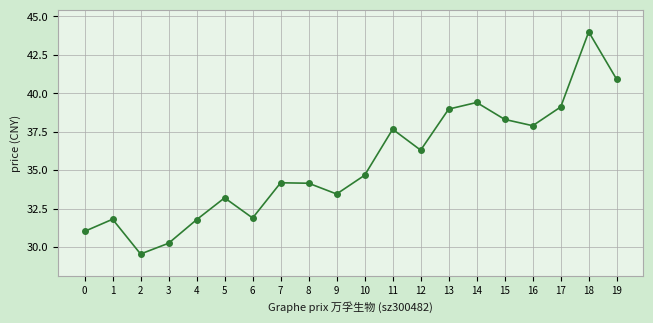

At which category does the chart reach its minimum across all series?

2